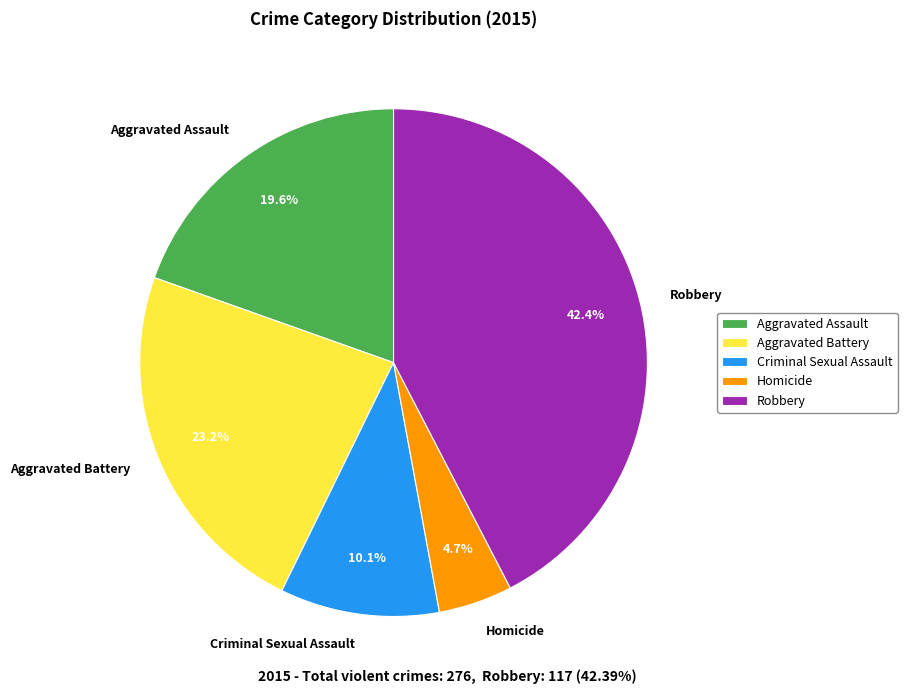

What is the smallest slice in the pie chart?

Homicide